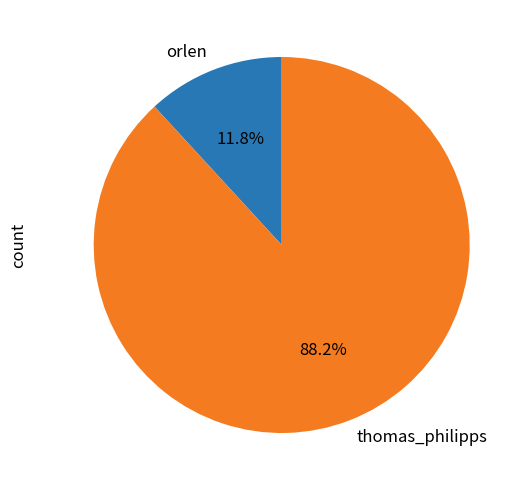

What portion of the pie excludes orlen?

88.2%